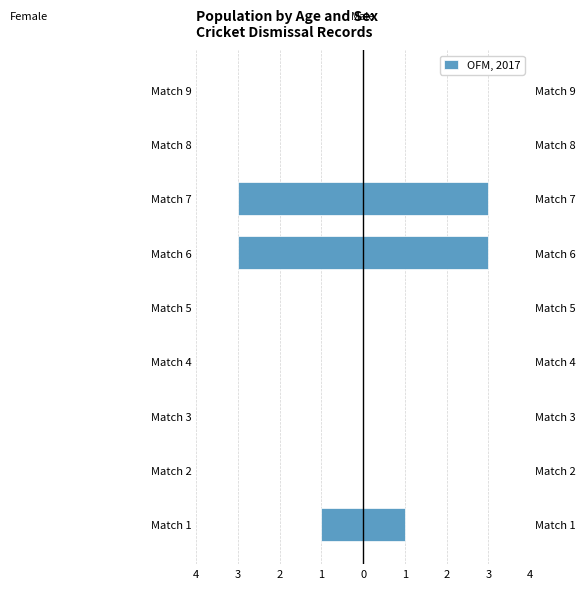

How many bars are there in total?

9